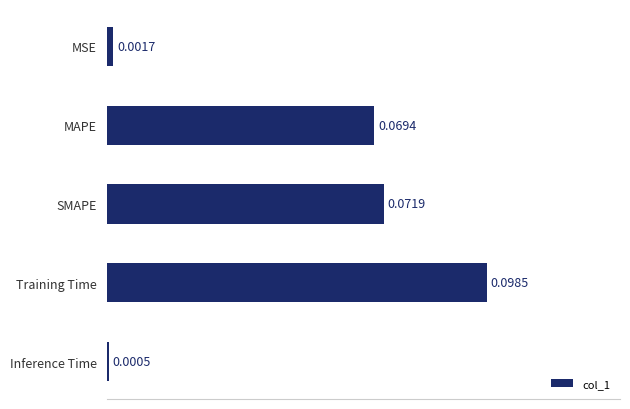

Are the bars grouped side by side (vs. stacked)?

No